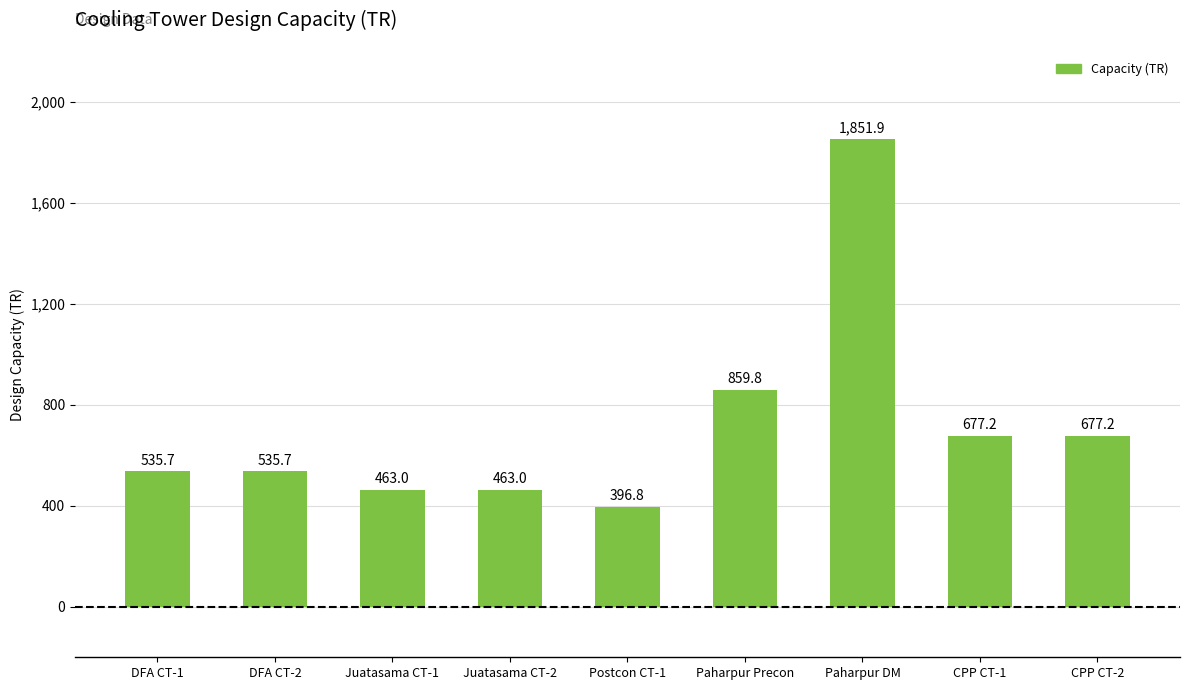

What is the label of the 9th bar from the right?

DFA CT-1